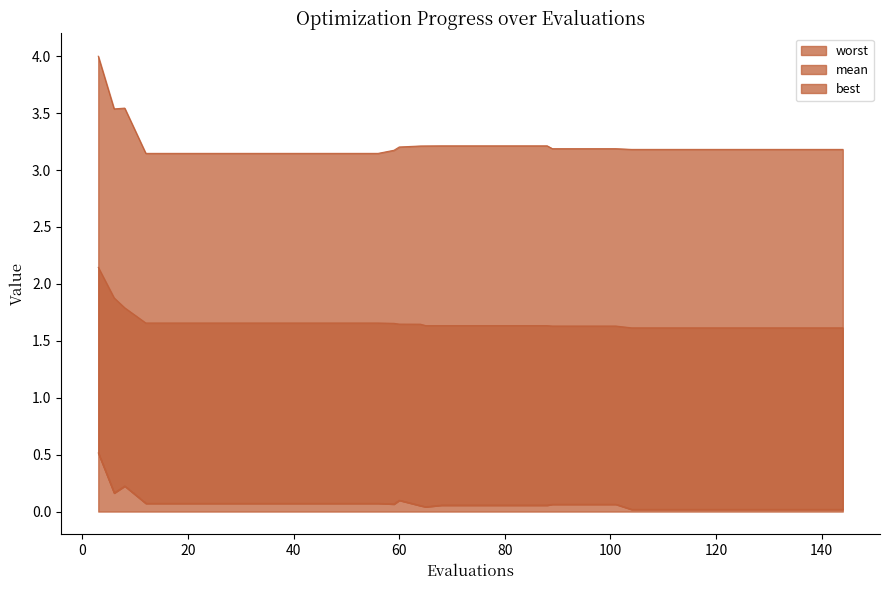

True or false: mean and best cross at least once.

False